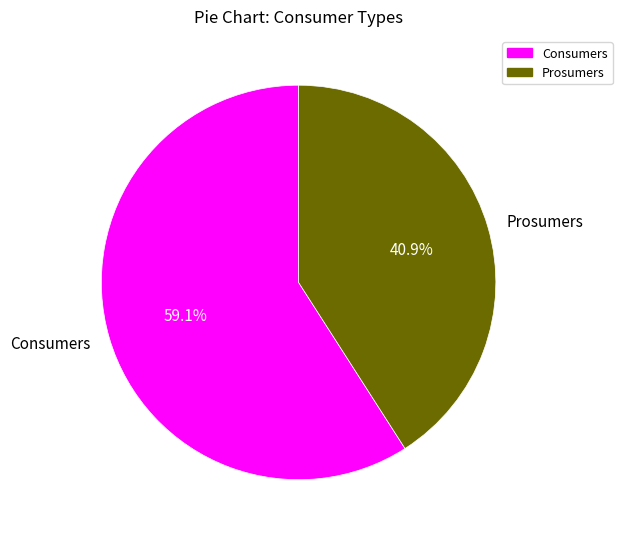

Do Consumers and Prosumers together represent more than half of the pie?

Yes